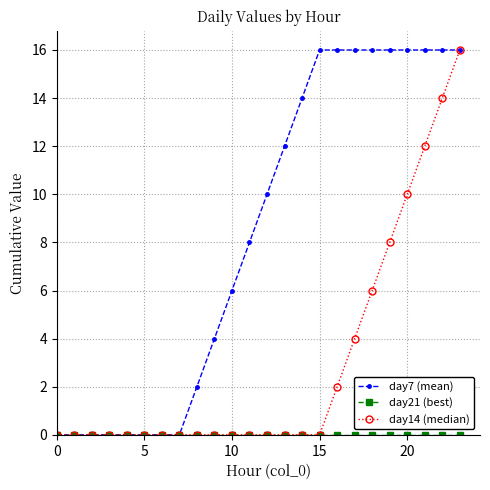

Which series has the widest spread of values?

day7 (mean)